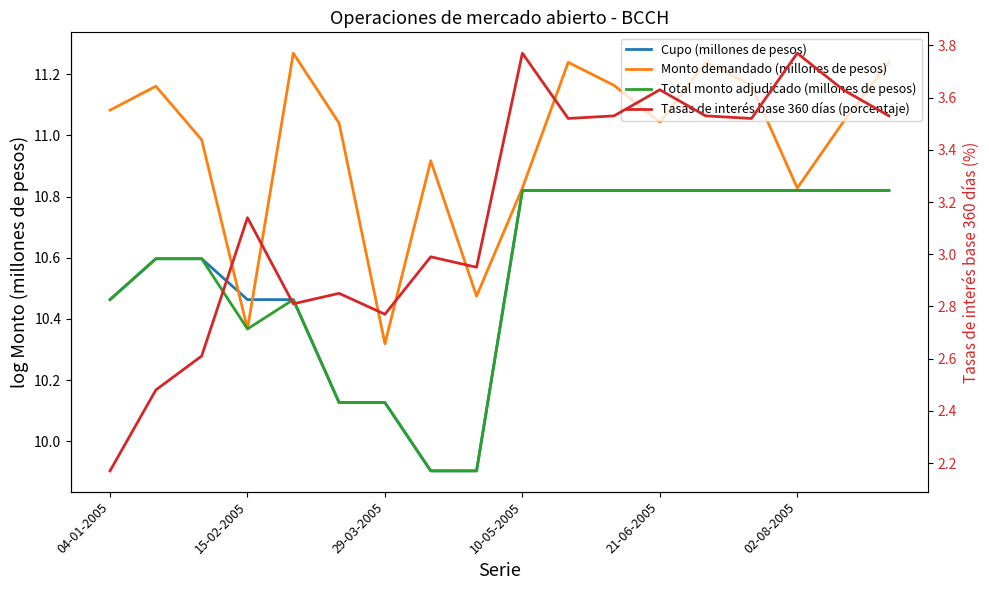

What is the difference between the maximum and minimum values in the Total monto adjudicado (millones de pesos) series?

0.9